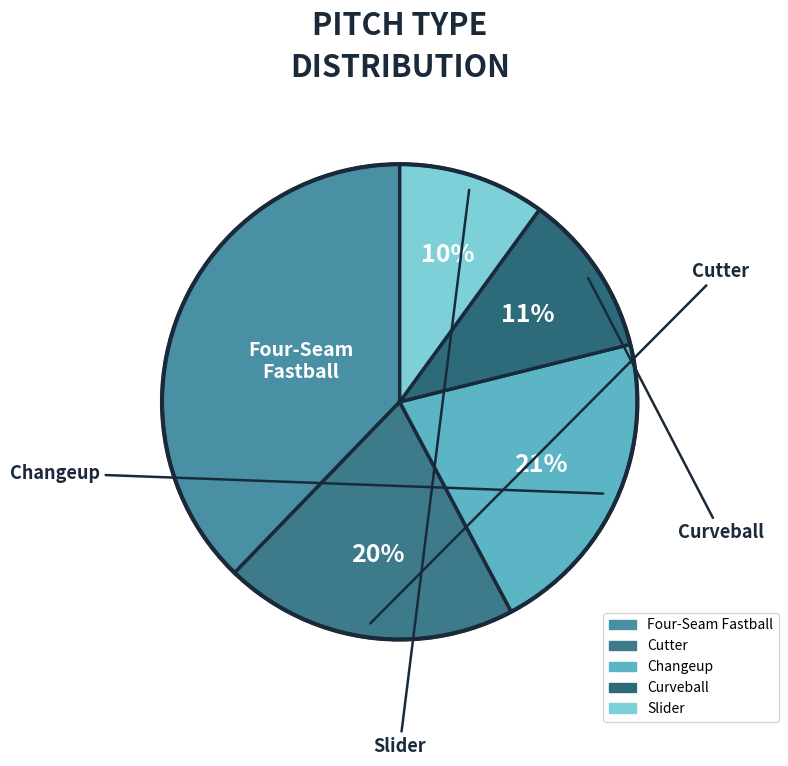

Do Slider and Cutter together represent more than half of the pie?

No